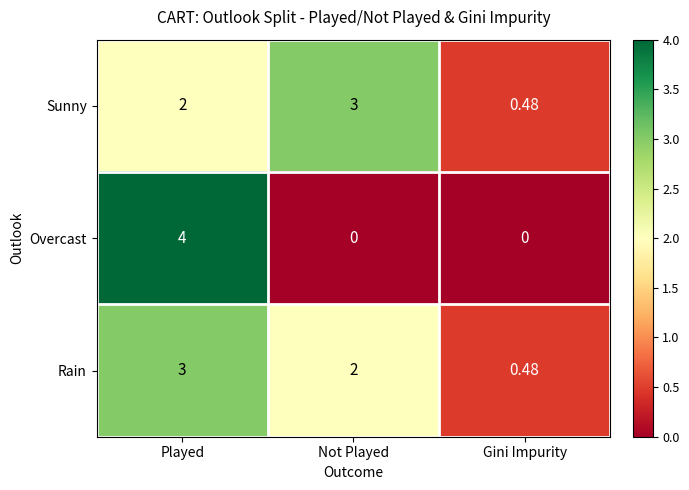

Which label corresponds to the largest value in the chart?

Played